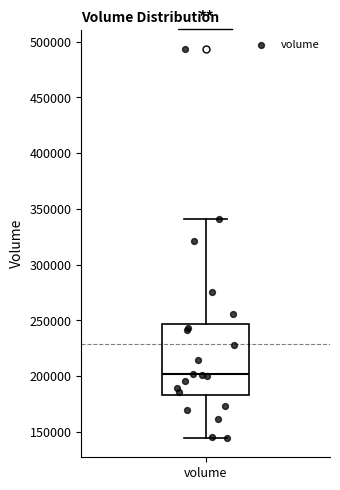

Transcribe this box plot: give where the median line is, the range the box spans, and where the two whiskers end, as read against the y-axis. The values are not printed on the chart, so give them approximately, as read against the axis.

median 200000, box 185000 to 245000, whiskers 145000 to 340000